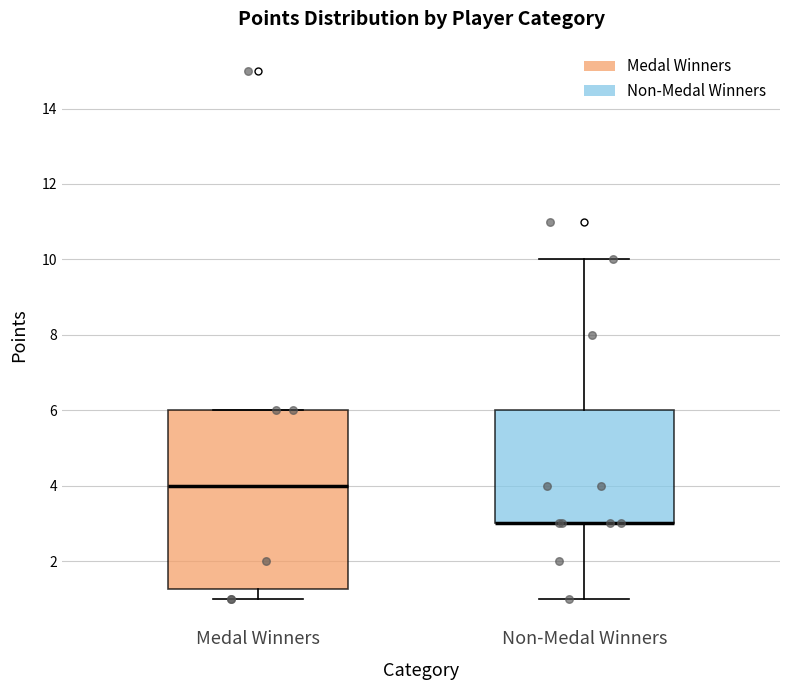

Comparing the boxes themselves (not the whiskers), which one is the tallest?

Medal Winners